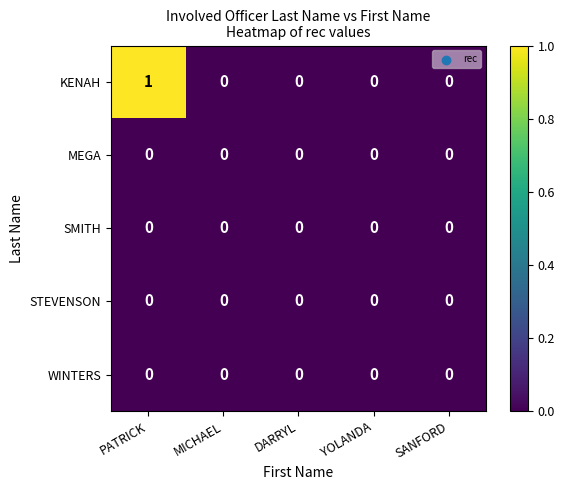

Which series has the largest range (max minus min)?

KENAH